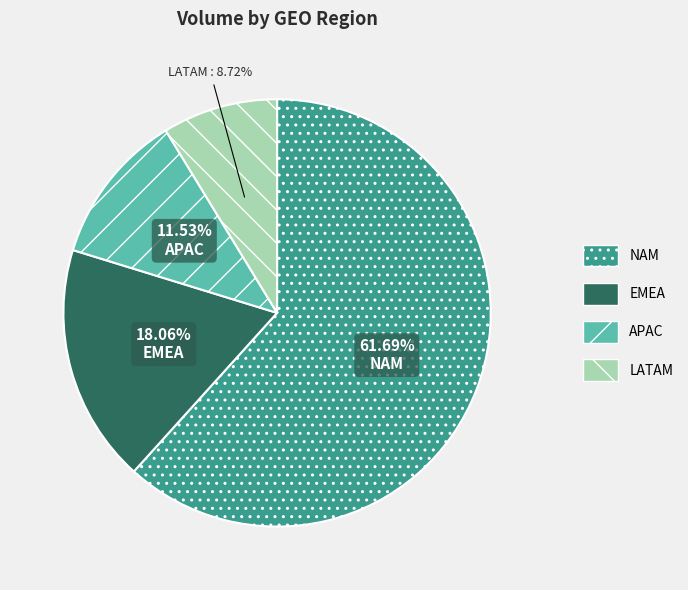

Is it true that LATAM is 9% of the pie?

True